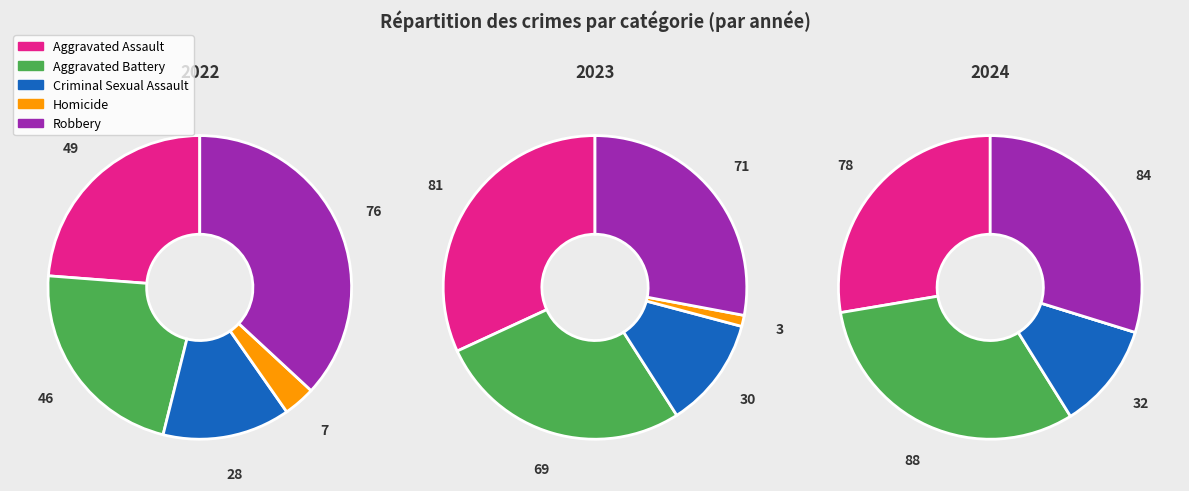

What is the largest slice in the pie chart?

Aggravated Battery